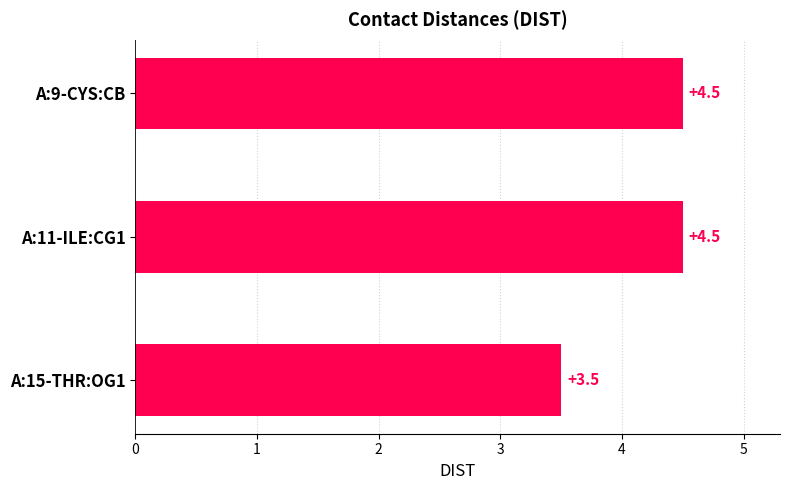

How many bars are there in total?

3